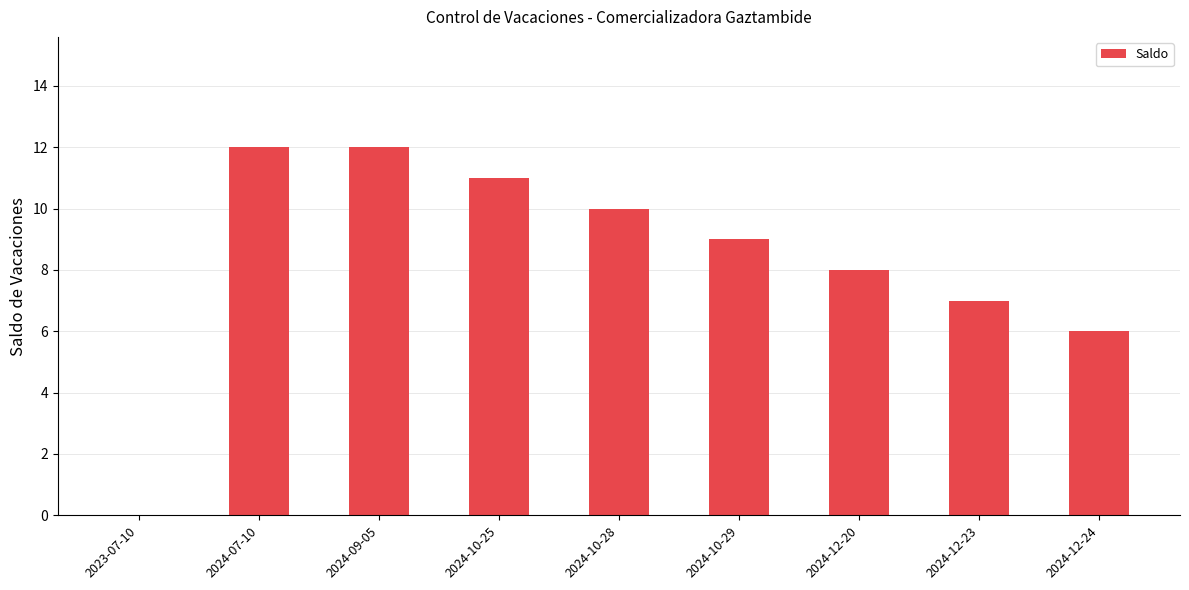

What is the sum of the values at 2024-10-25 and 2024-12-24?

17